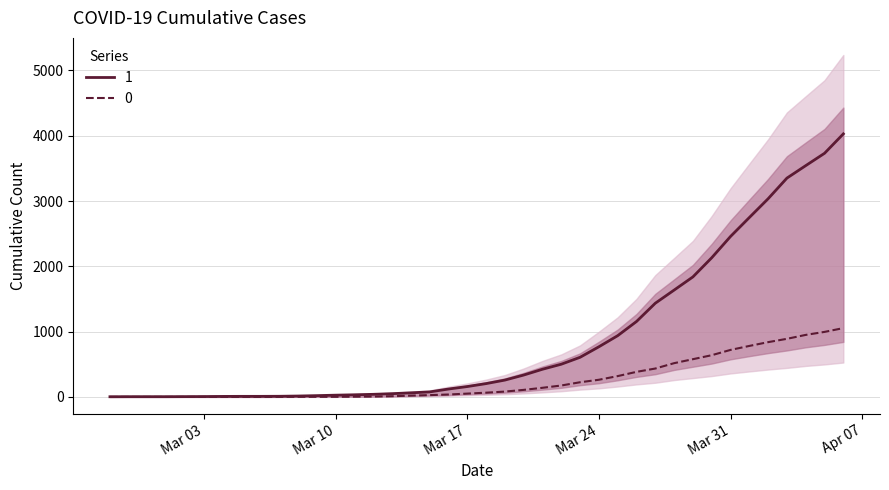

At which category is the sum across all series the highest?

2020-04-06